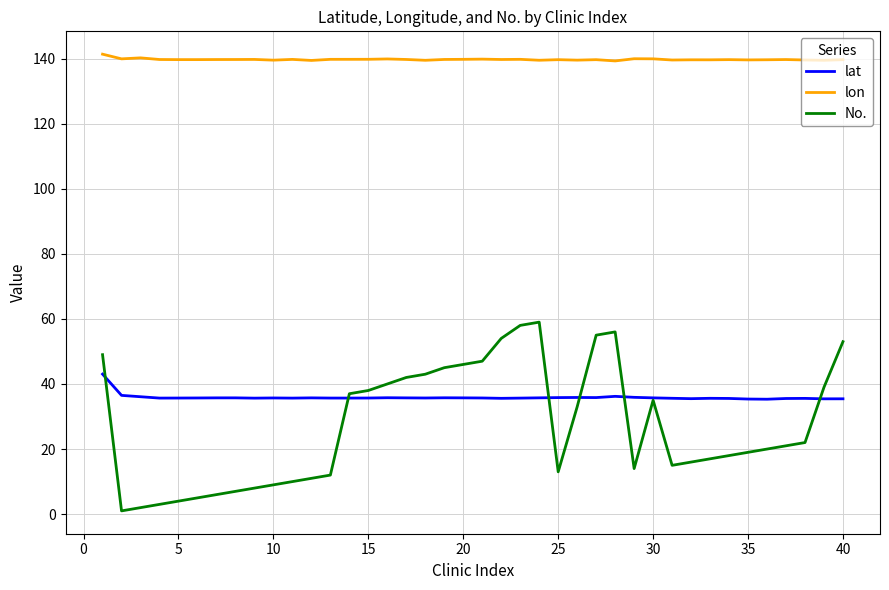

Which series has the widest spread of values?

No.